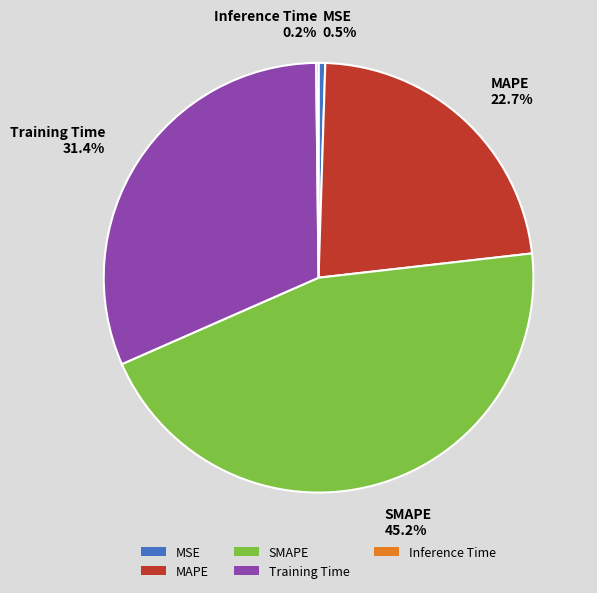

Does SMAPE account for over 50% of the chart?

No